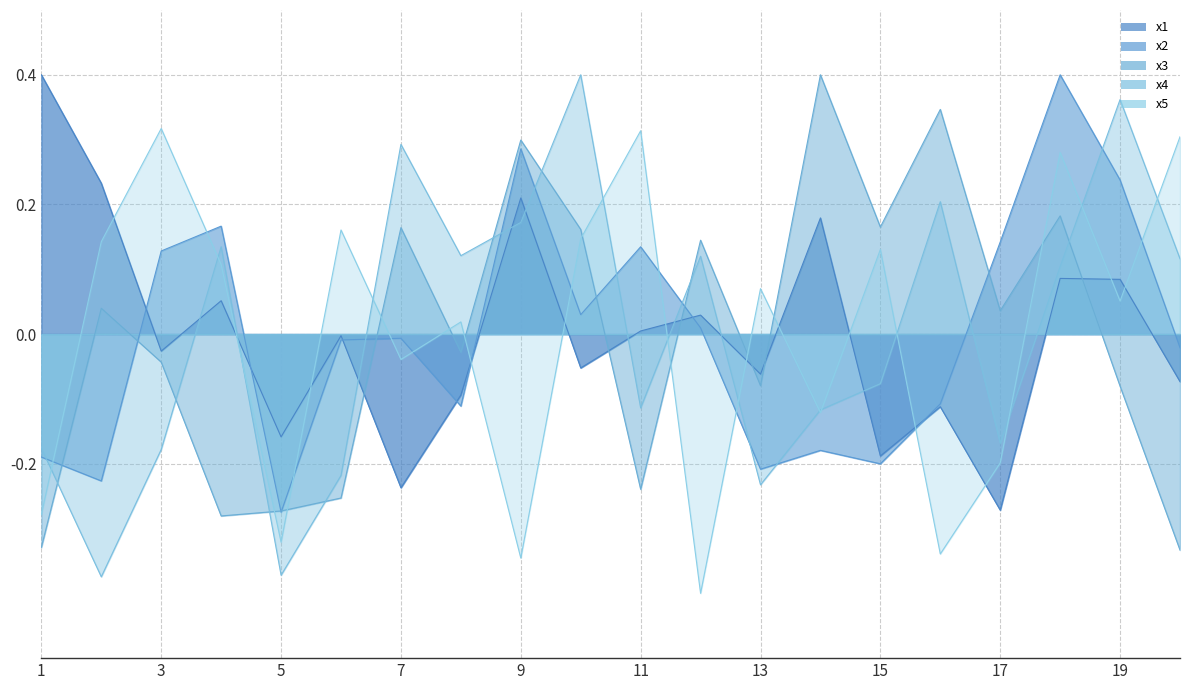

What are all the series names shown in the legend?

x1, x2, x3, x4, x5